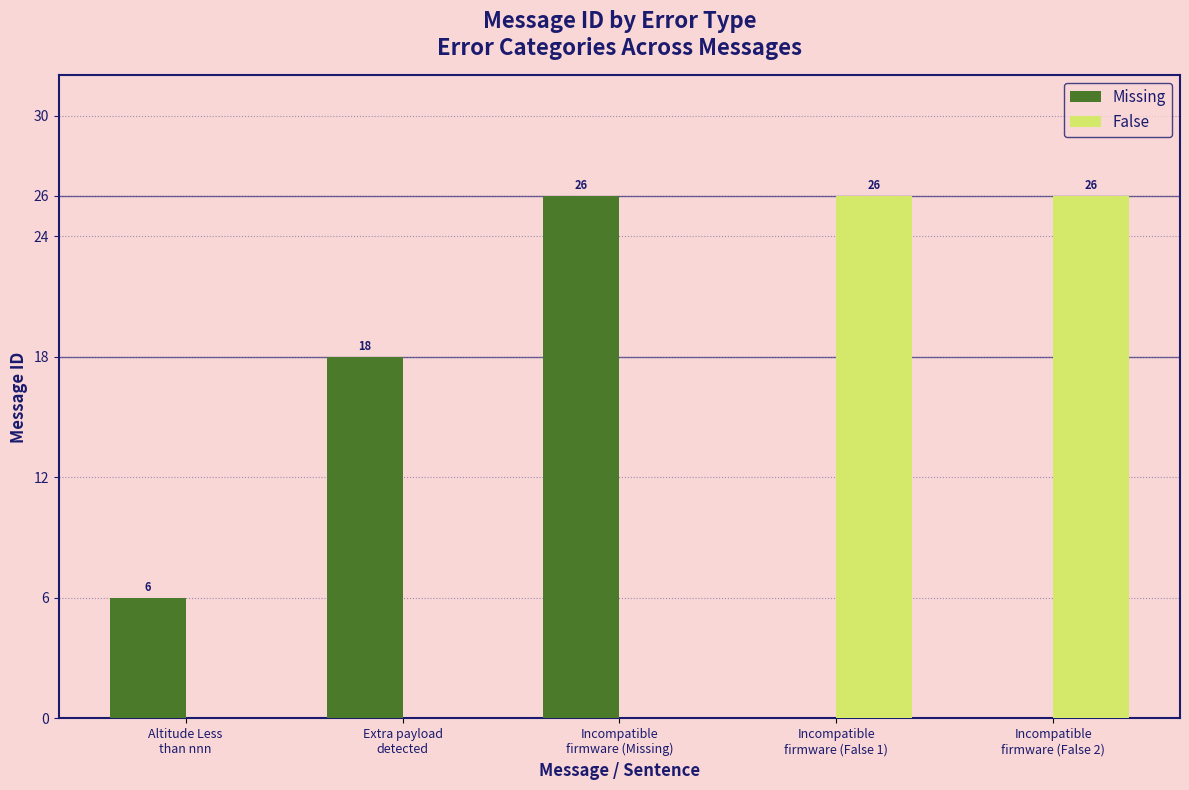

Reading right to left, what are all the values shown in this chart?

Missing: 0	0	26	18	6
False: 26	26	0	0	0